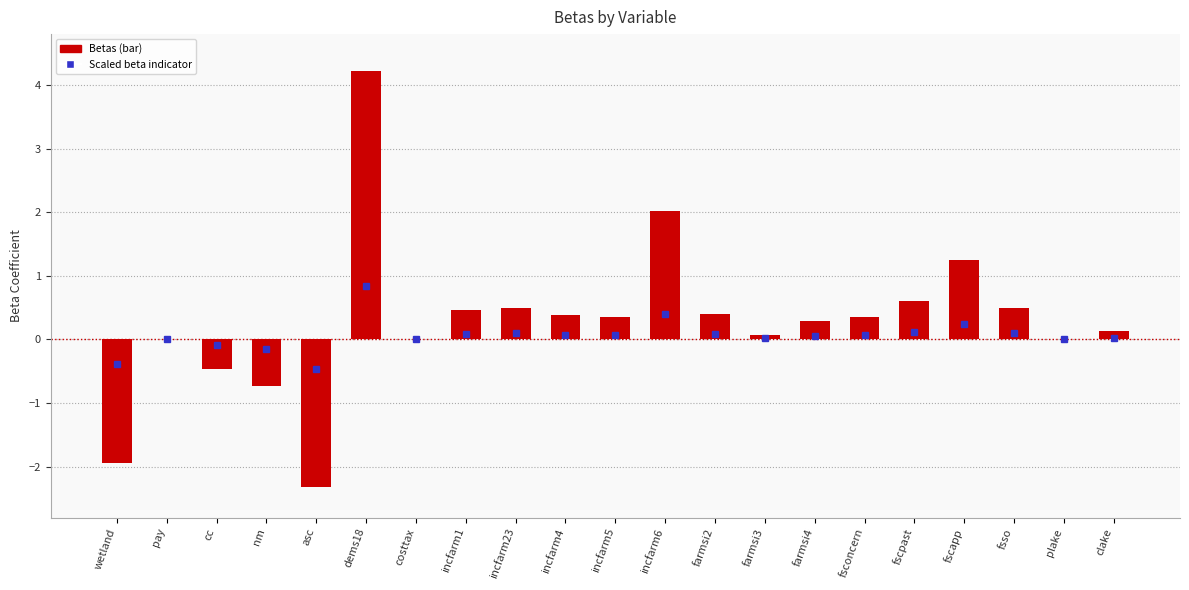

Is it true that the value at plake is -0.0?

True